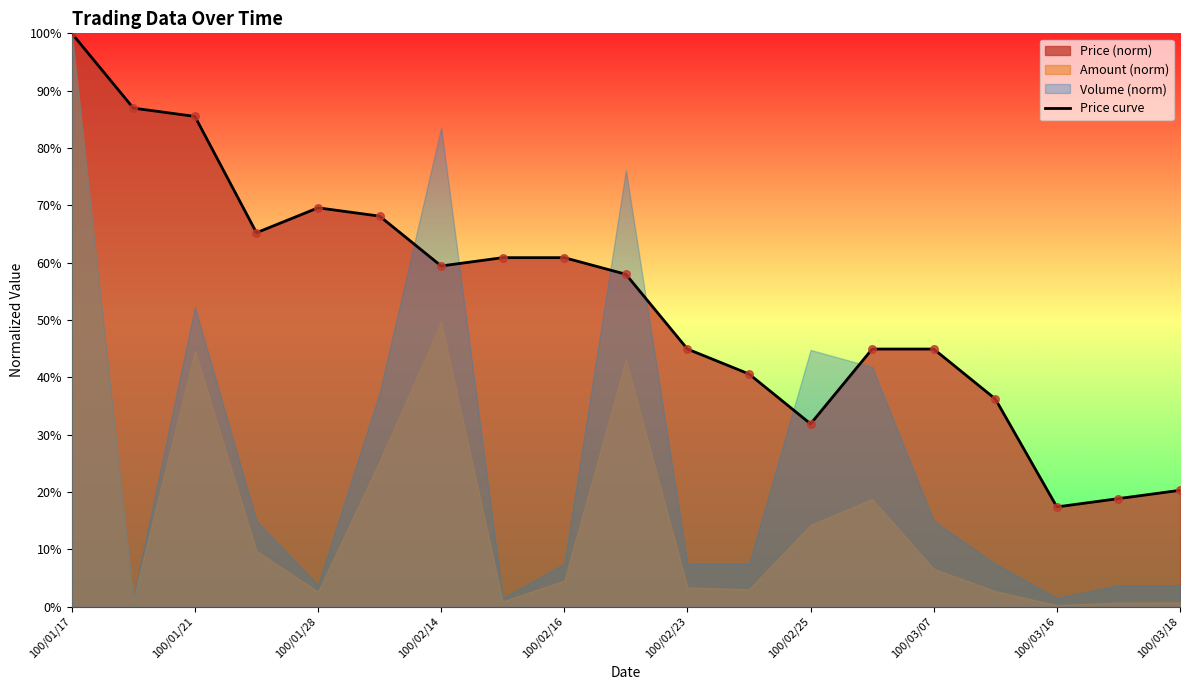

What is the change in value from 100/01/28 to 15?

-0.5